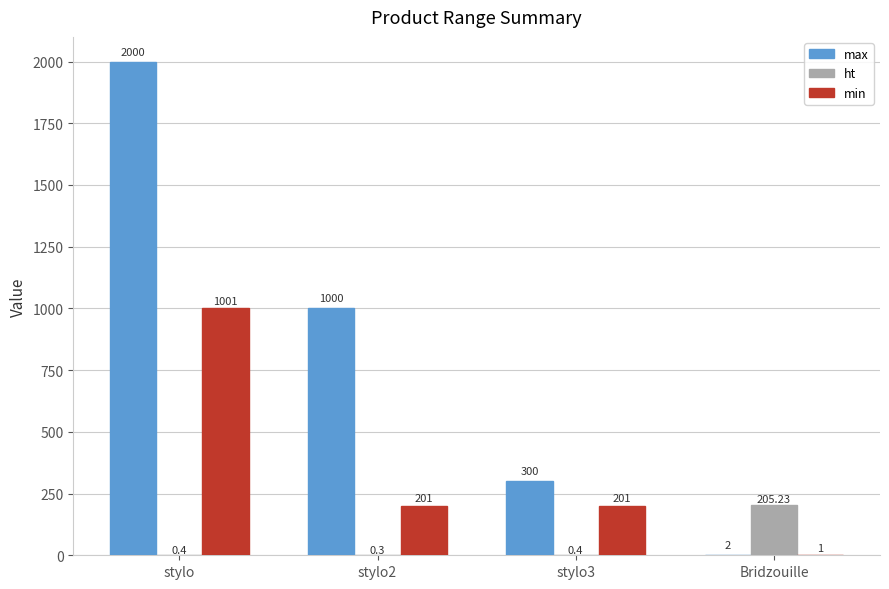

What is the sum of all max values?

3302.0